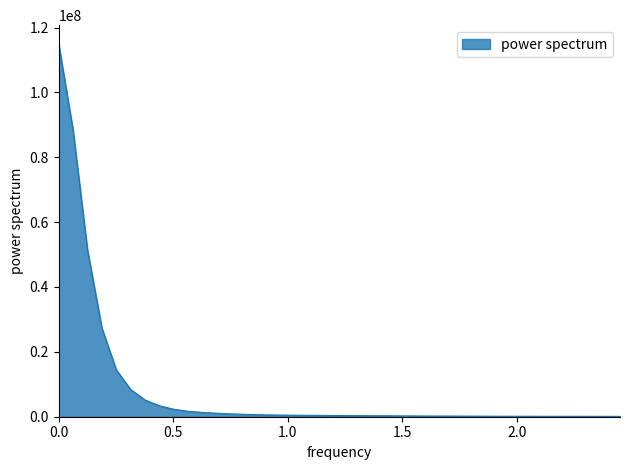

What is the difference between the maximum and minimum values?

114878455.6